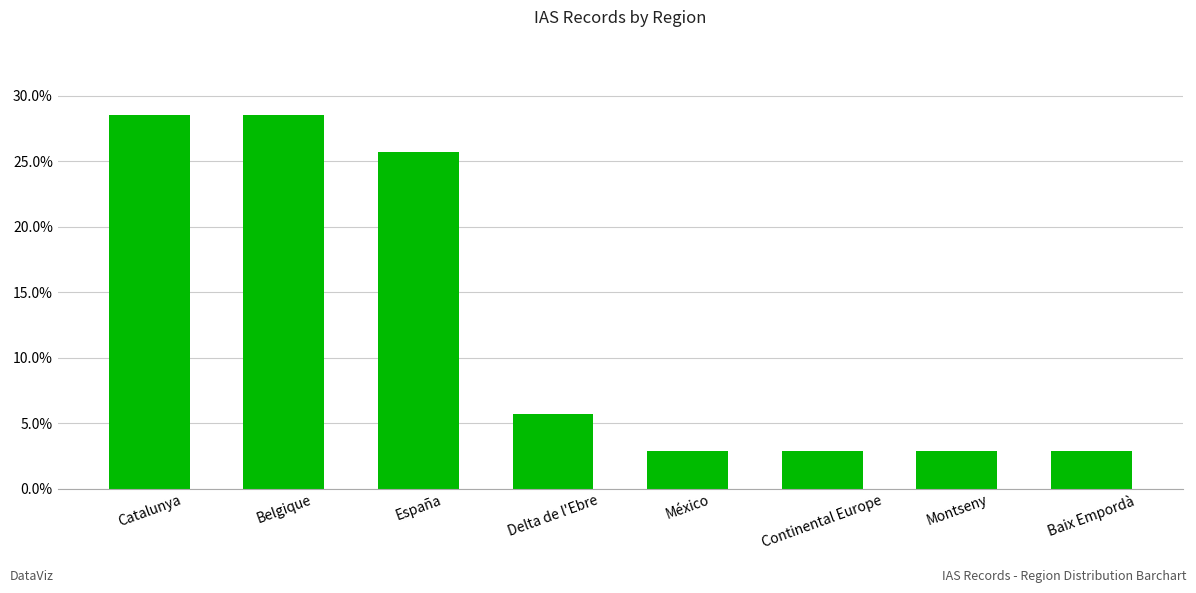

What is the greatest value displayed?

0.3